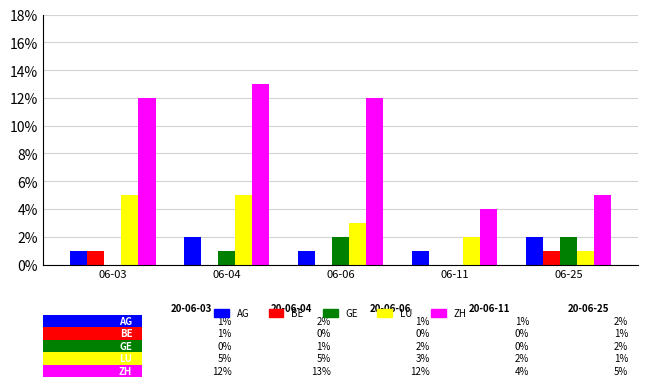

Is the value of LU at 06-25 greater than the value of ZH at 06-04?

No